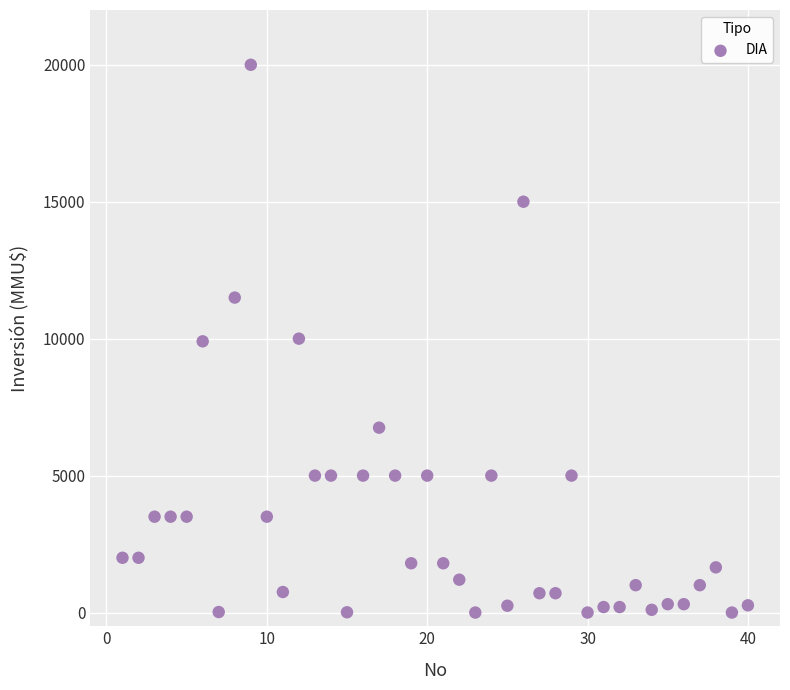

What is the range of X values (max minus min)?

39